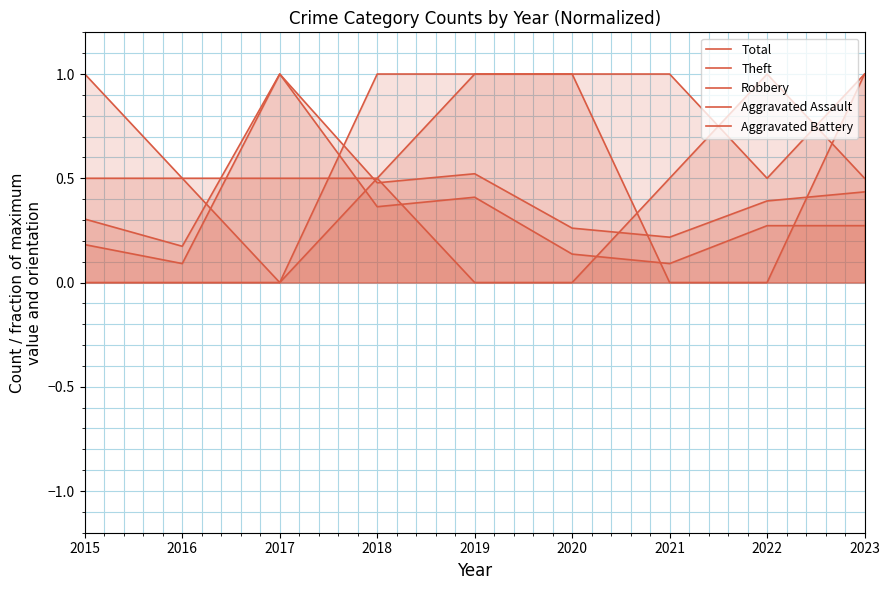

What is the total value across all series at 2023?

3.2